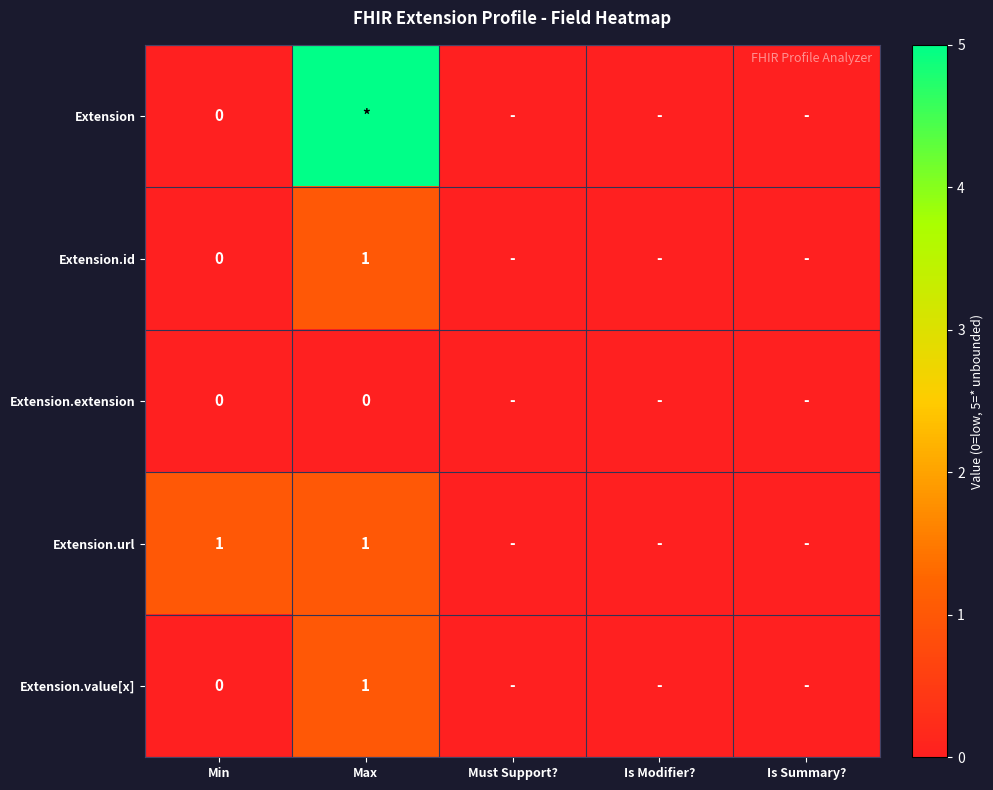

Is it true that Extension.id equals 1 at Max?

True